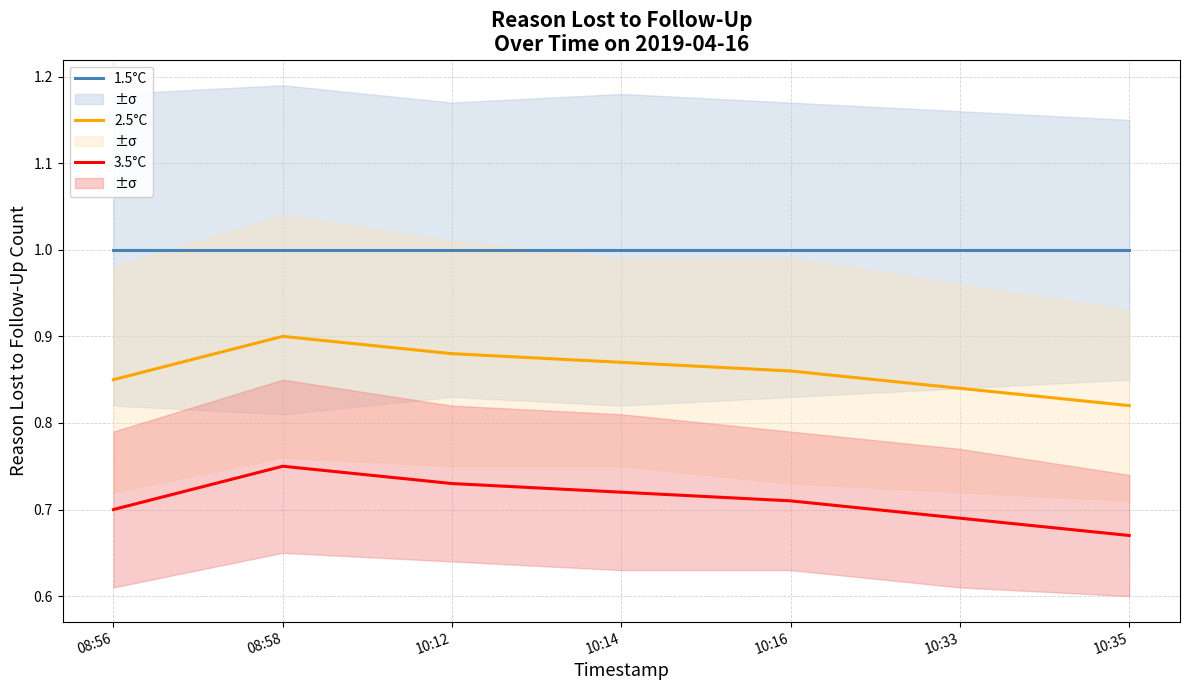

How many lines are shown in the chart?

3